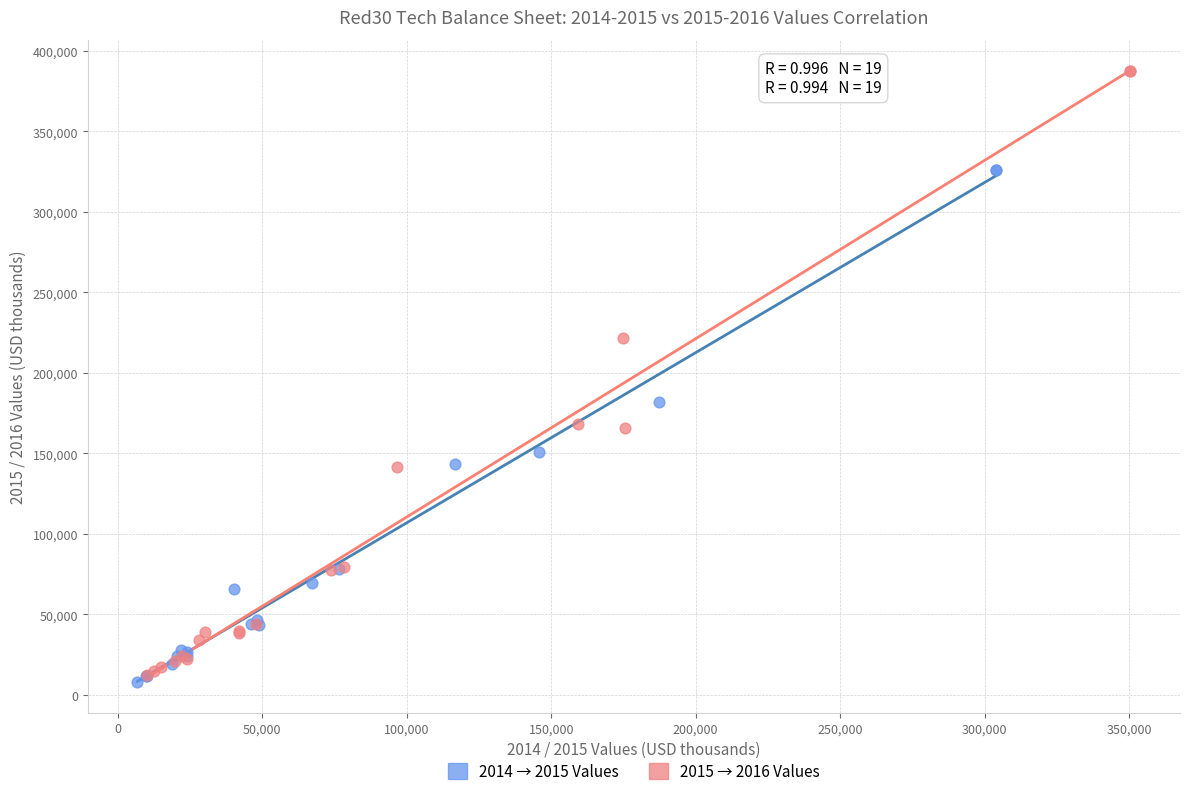

Which series has the largest Y range (max minus min)?

2015 → 2016 Values